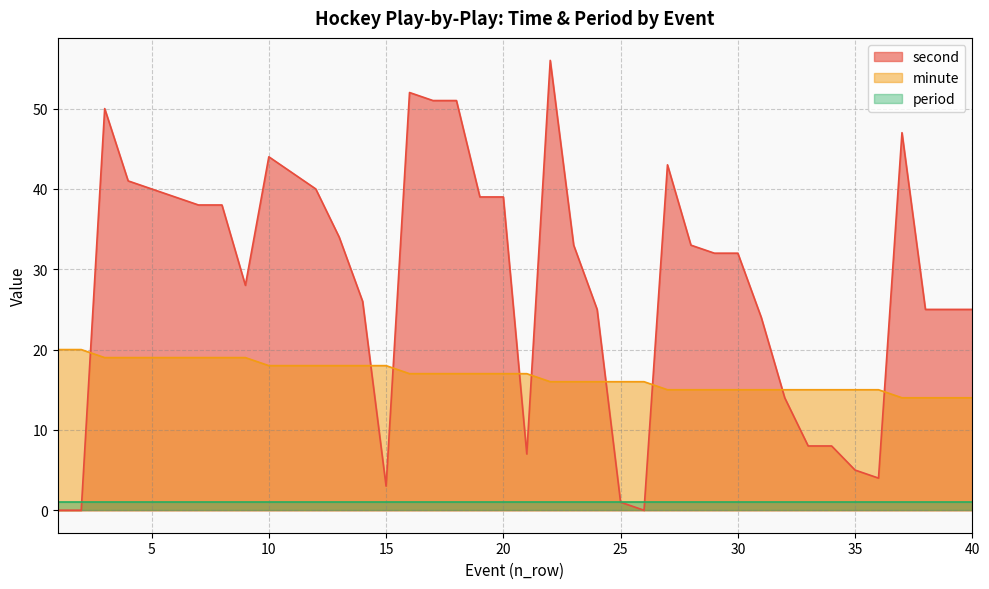

Which series has the widest spread of values?

second